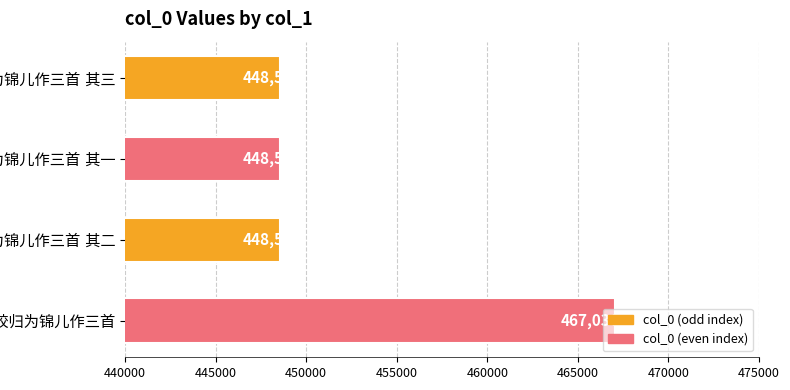

What is the minimum value shown in the chart?

448551